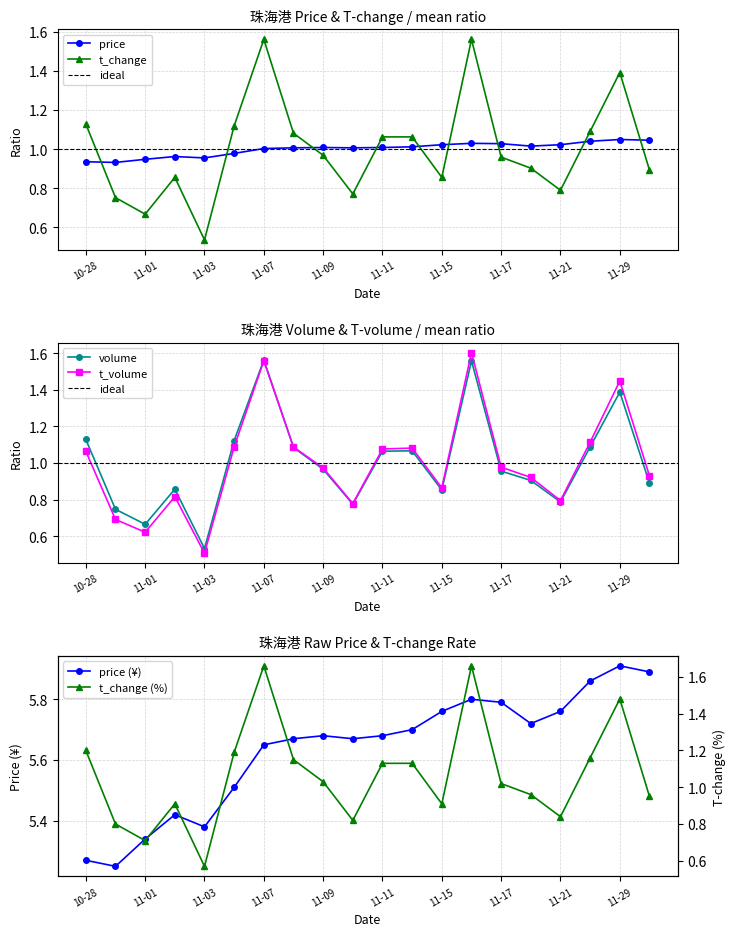

How many price (¥) values are between 5 and 6?

20